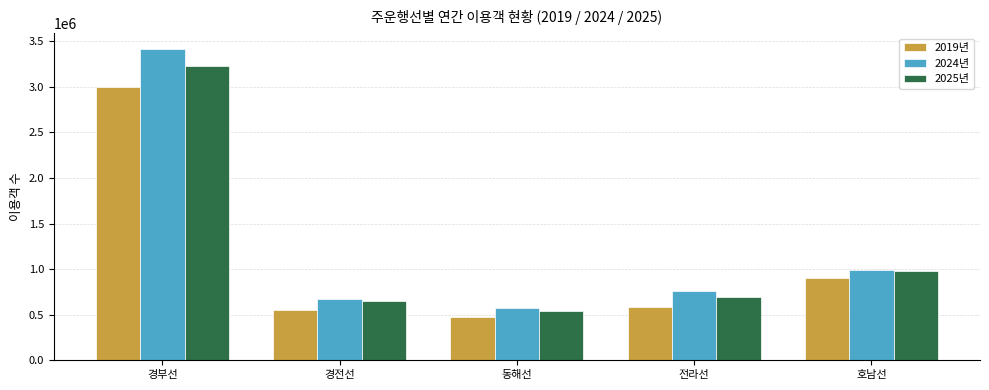

Are the bars horizontal?

No